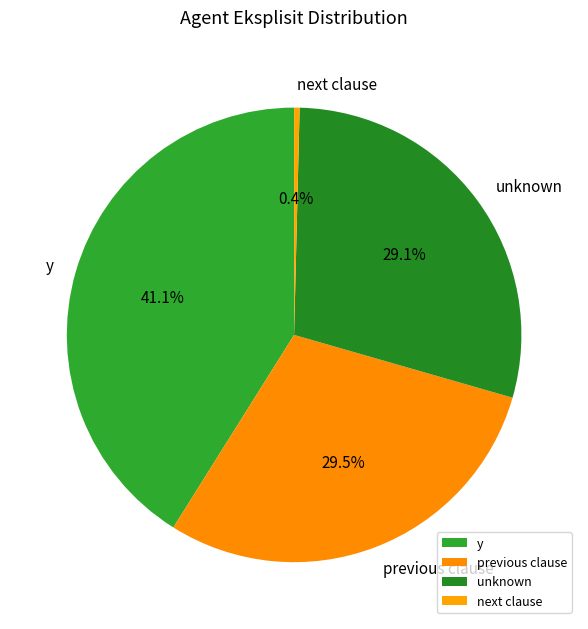

What is the ratio of the value at y to the value at unknown?

1.4